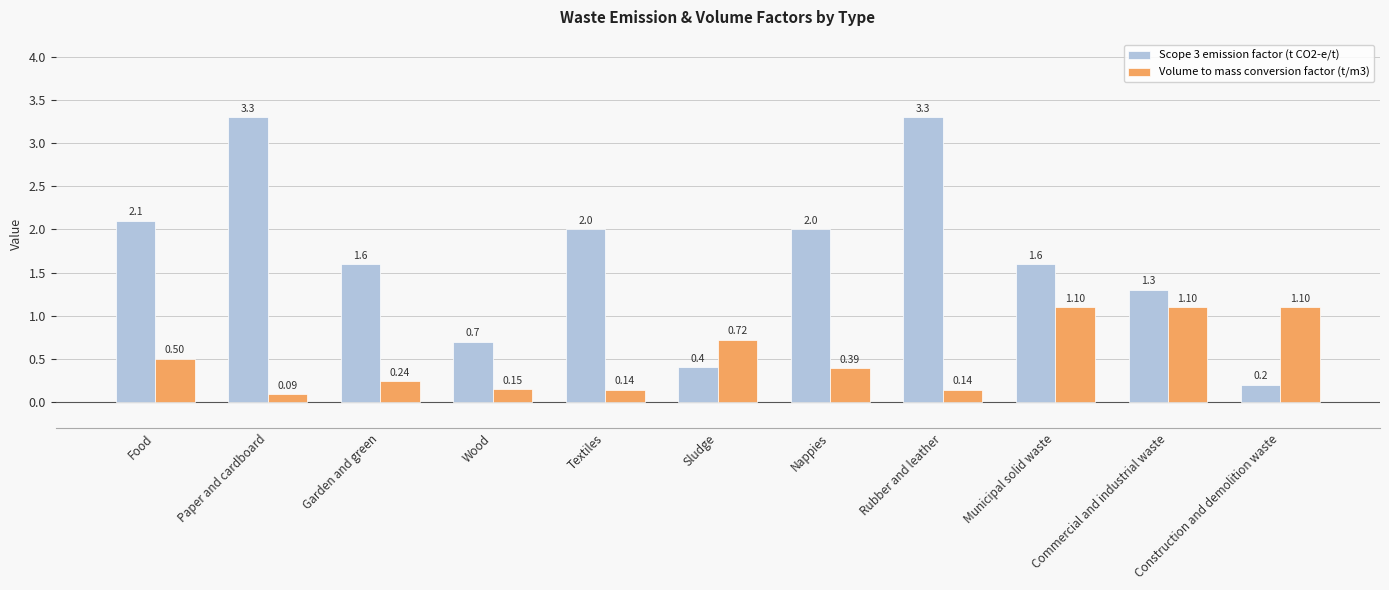

At which label is Volume to mass conversion factor (t/m3) closest to 0?

Paper and cardboard